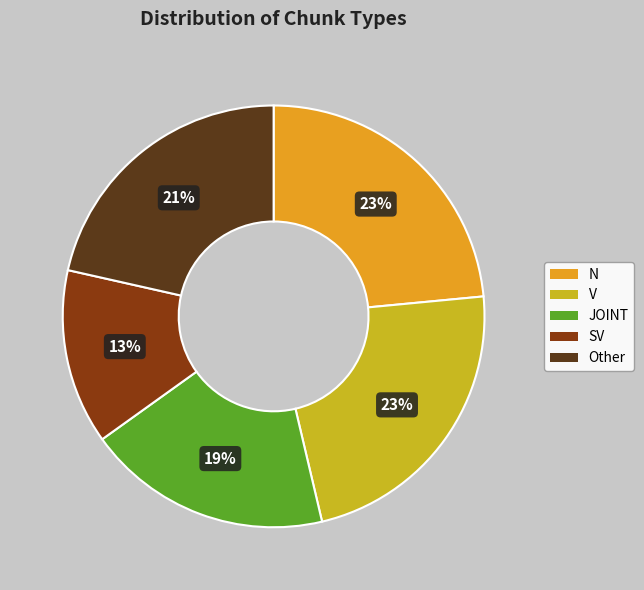

To the nearest percent, what is the difference between the largest and smallest slice percentages?

10%